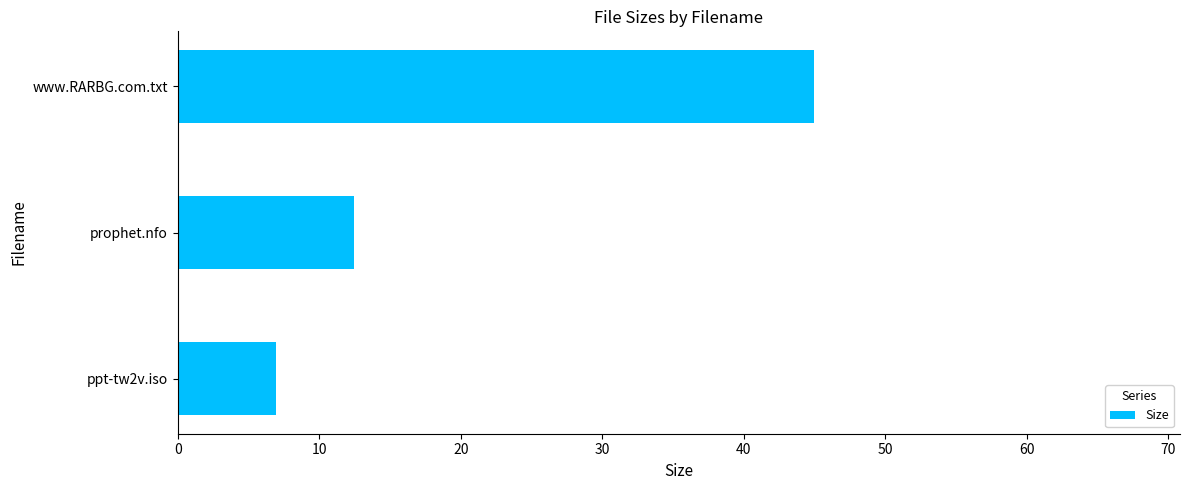

Rank the categories by value from highest to lowest.

www.RARBG.com.txt, prophet.nfo, ppt-tw2v.iso